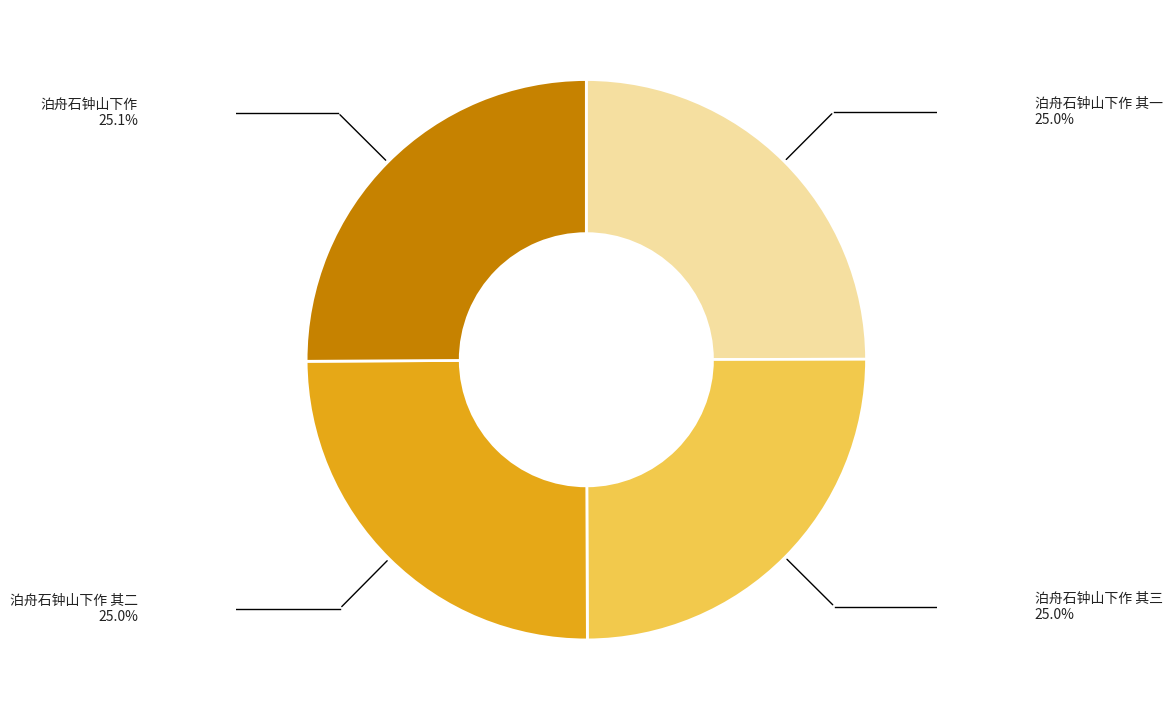

Is there any slice that represents more than half of the pie?

No